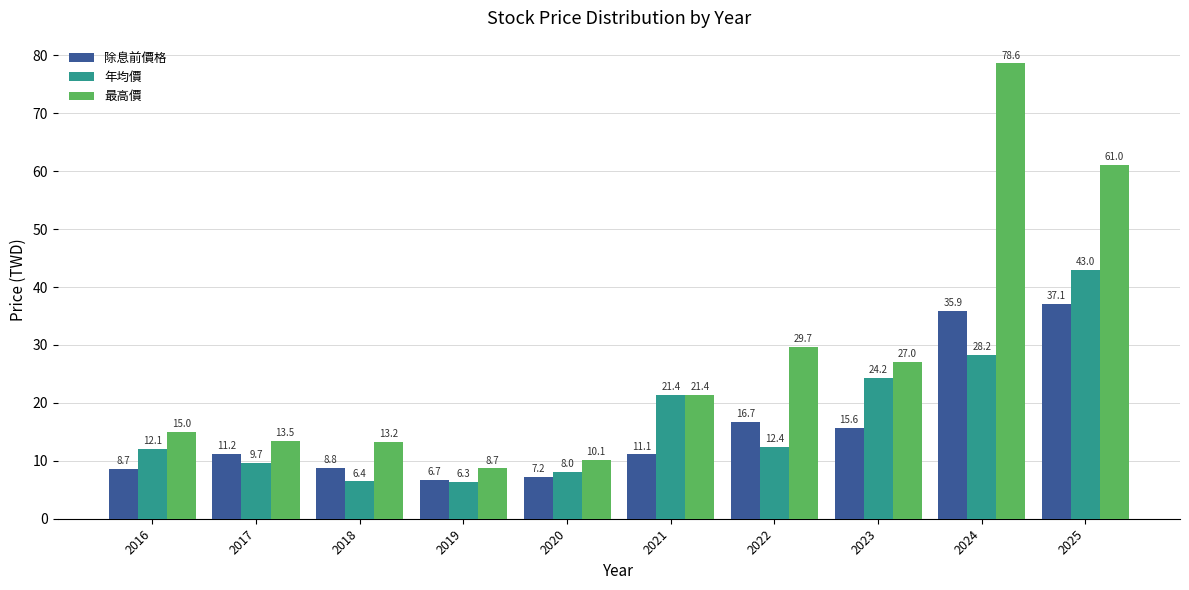

How many bars are there in total?

30